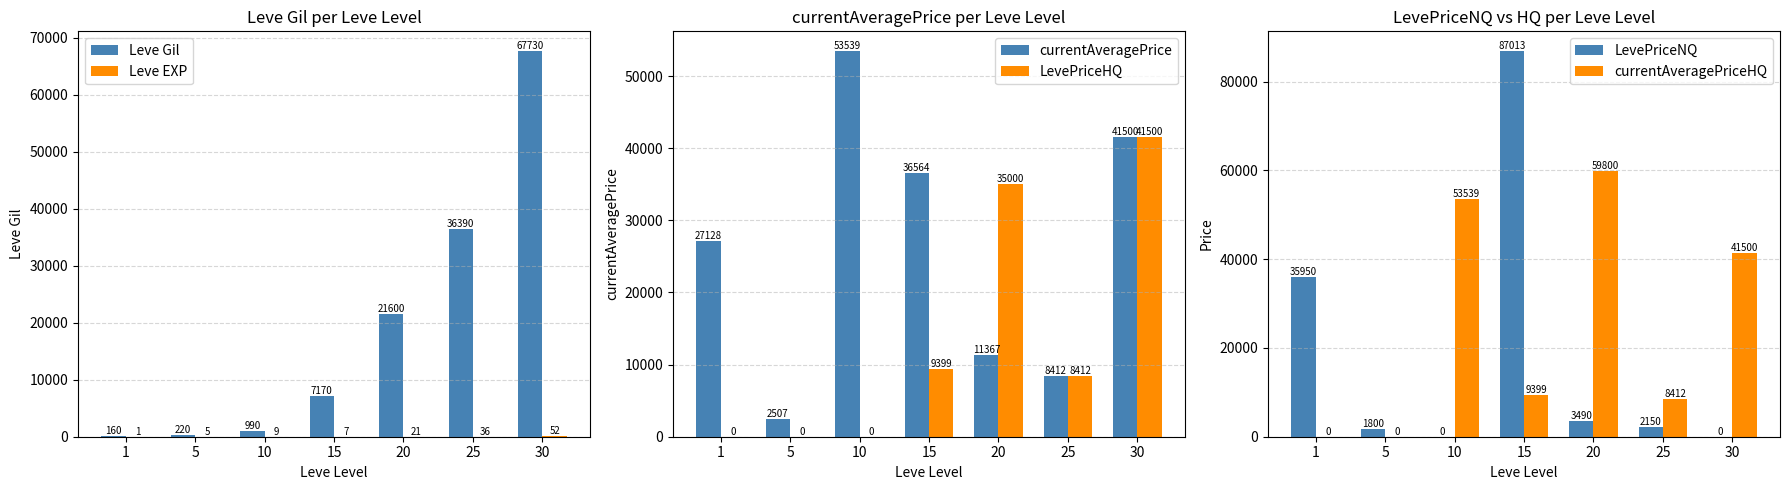

What is the sum of the currentAveragePrice values at 20 and 5?

13874